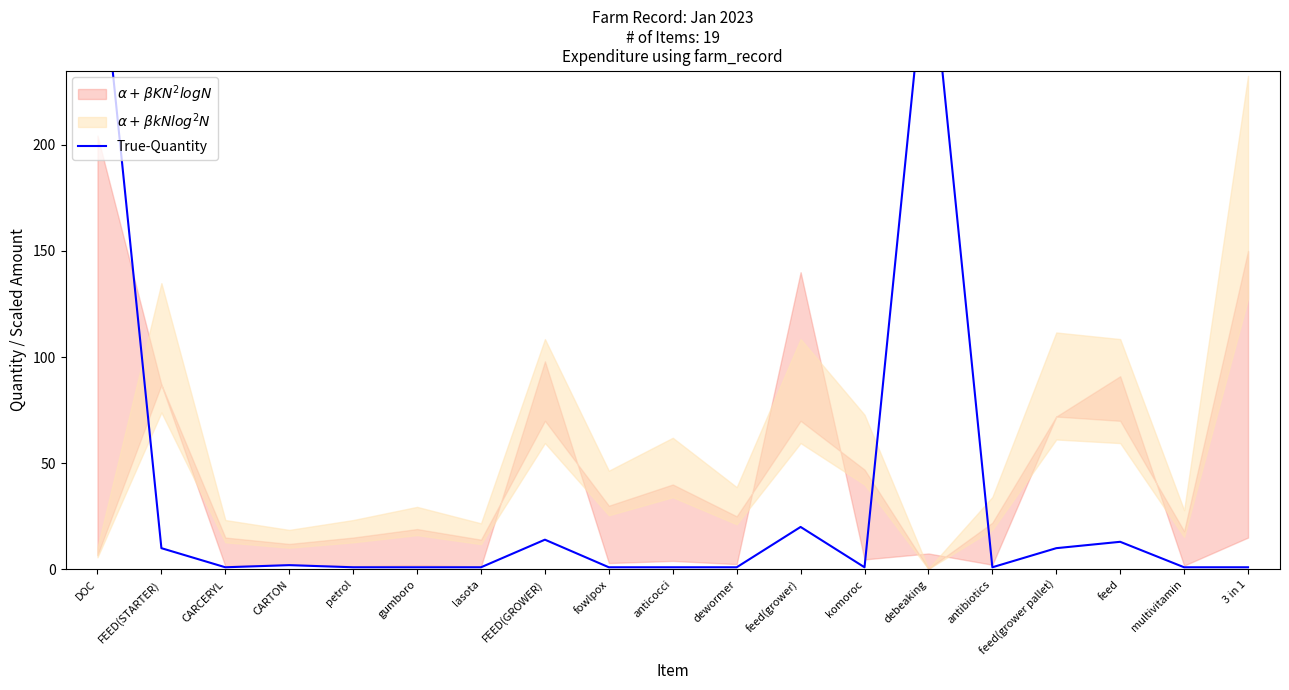

What is the label of the 7th point from the left?

lasota